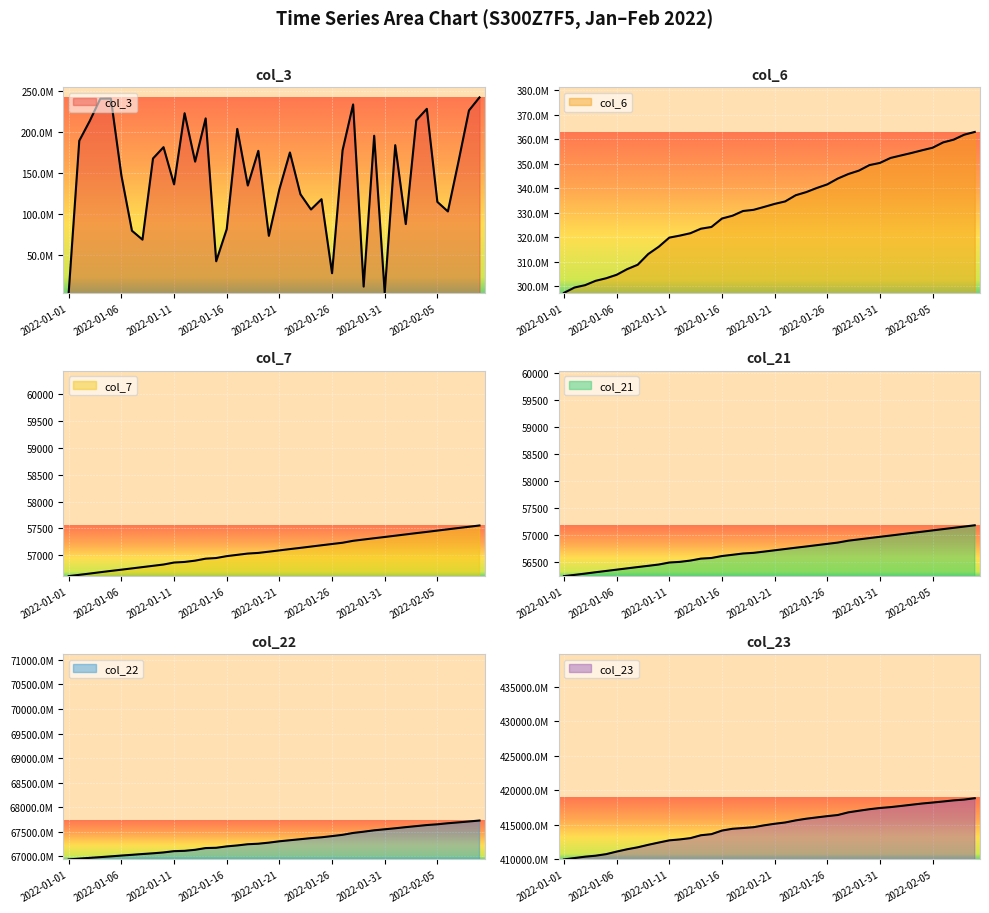

What is the average value of the col_22 series?

67314460240